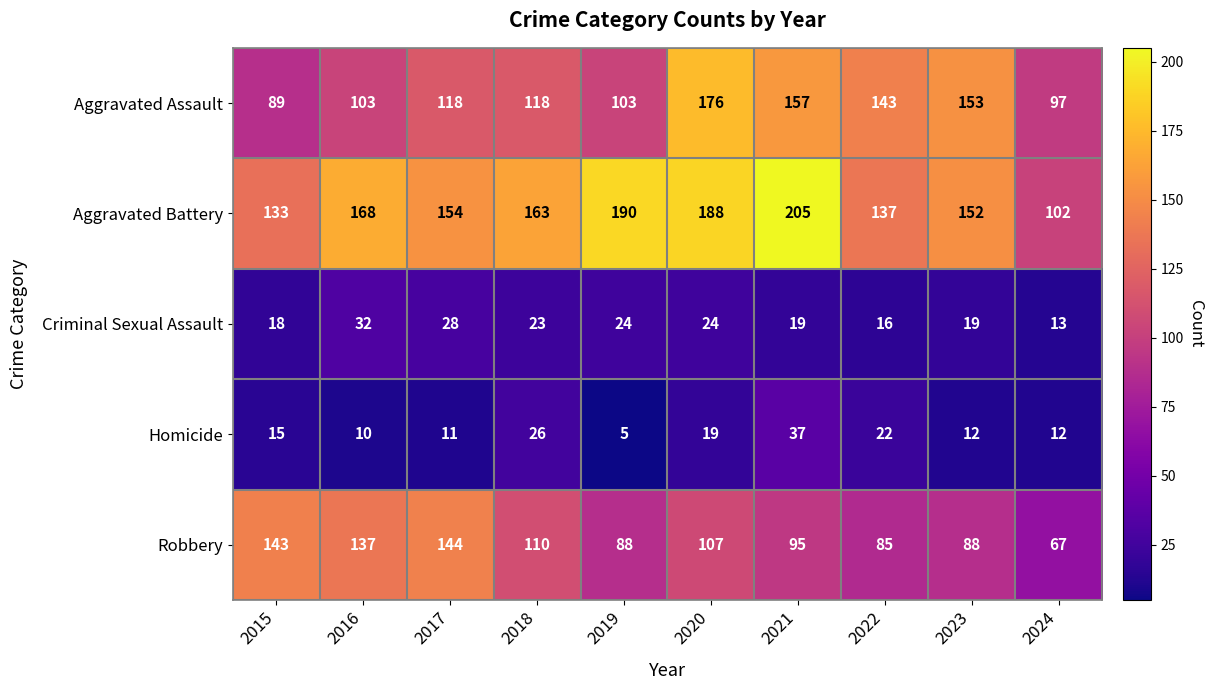

What is the difference between the maximum and second lowest values in the Criminal Sexual Assault series?

16